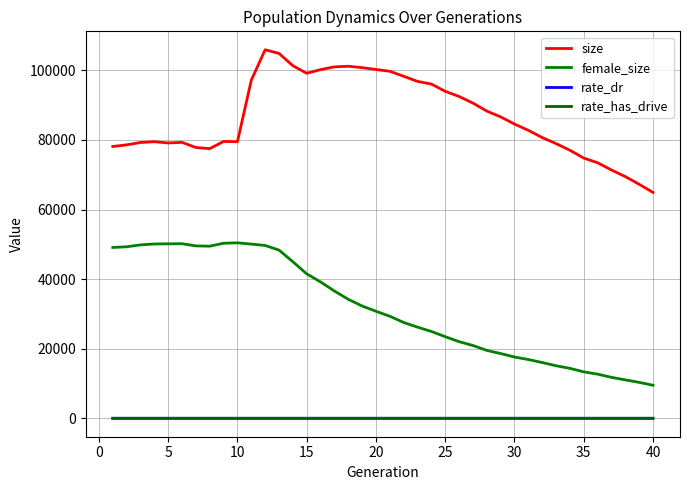

Reading left to right, extract all data points from this chart.

size: 78128.0	78594.0	79286.0	79501.0	79145.0	79308.0	77835.0	77512.0	79567.0	79510.0	97180.0	105930.0	104875.0	101347.0	99169.0	100219.0	101016.0	101190.0	100796.0	100256.0	99745.0	98304.0	96837.0	96068.0	93988.0	92502.0	90598.0	88308.0	86634.0	84579.0	82776.0	80699.0	78956.0	77053.0	74798.0	73460.0	71368.0	69472.0	67268.0	64925.0
female_size: 49103.0	49300.0	49851.0	50102.0	50145.0	50180.0	49554.0	49471.0	50311.0	50437.0	50075.0	49677.0	48353.0	45005.0	41524.0	39198.0	36582.0	34214.0	32284.0	30766.0	29332.0	27540.0	26201.0	24966.0	23458.0	22031.0	20921.0	19518.0	18613.0	17620.0	16889.0	16035.0	15106.0	14361.0	13349.0	12692.0	11773.0	11041.0	10324.0	9501.0
rate_dr: 0.0	0.0	0.0	0.0	0.0	0.0	0.0	0.0	0.0	0.0	0.1	0.2	0.2	0.3	0.3	0.3	0.3	0.4	0.4	0.4	0.4	0.4	0.4	0.4	0.4	0.4	0.4	0.5	0.5	0.5	0.5	0.5	0.5	0.5	0.5	0.5	0.5	0.5	0.5	0.5
rate_has_drive: 0.0	0.0	0.0	0.0	0.0	0.0	0.0	0.0	0.0	0.0	0.1	0.2	0.3	0.3	0.4	0.4	0.5	0.5	0.5	0.6	0.6	0.6	0.6	0.6	0.7	0.7	0.7	0.7	0.7	0.7	0.7	0.7	0.7	0.7	0.7	0.8	0.8	0.8	0.8	0.8